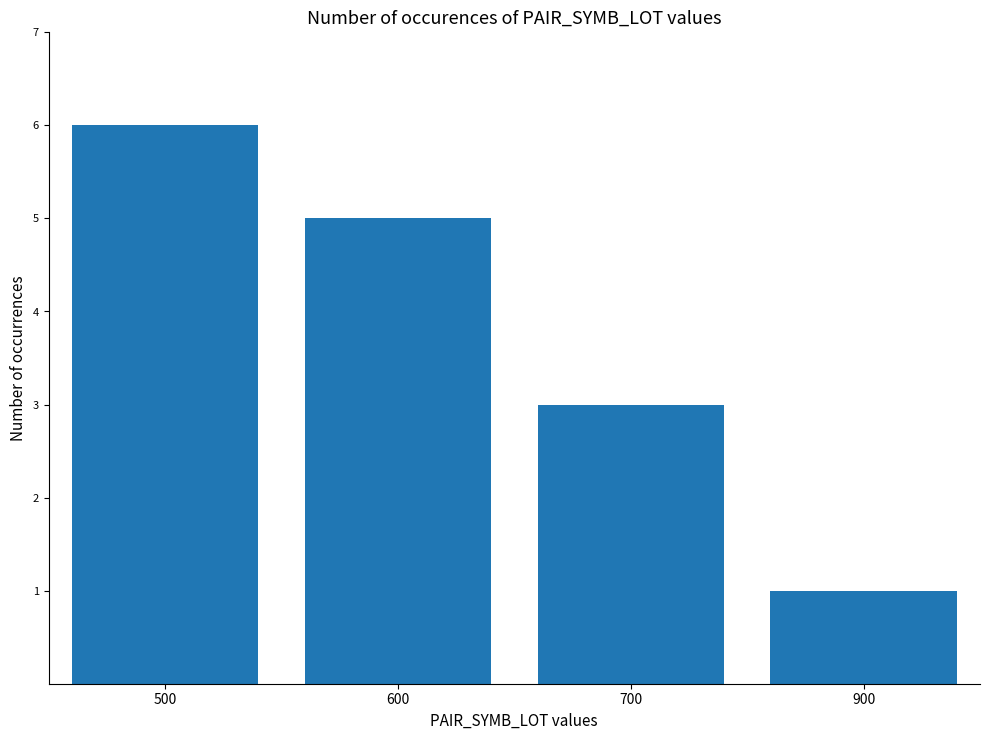

How many distinct data groups are displayed?

1